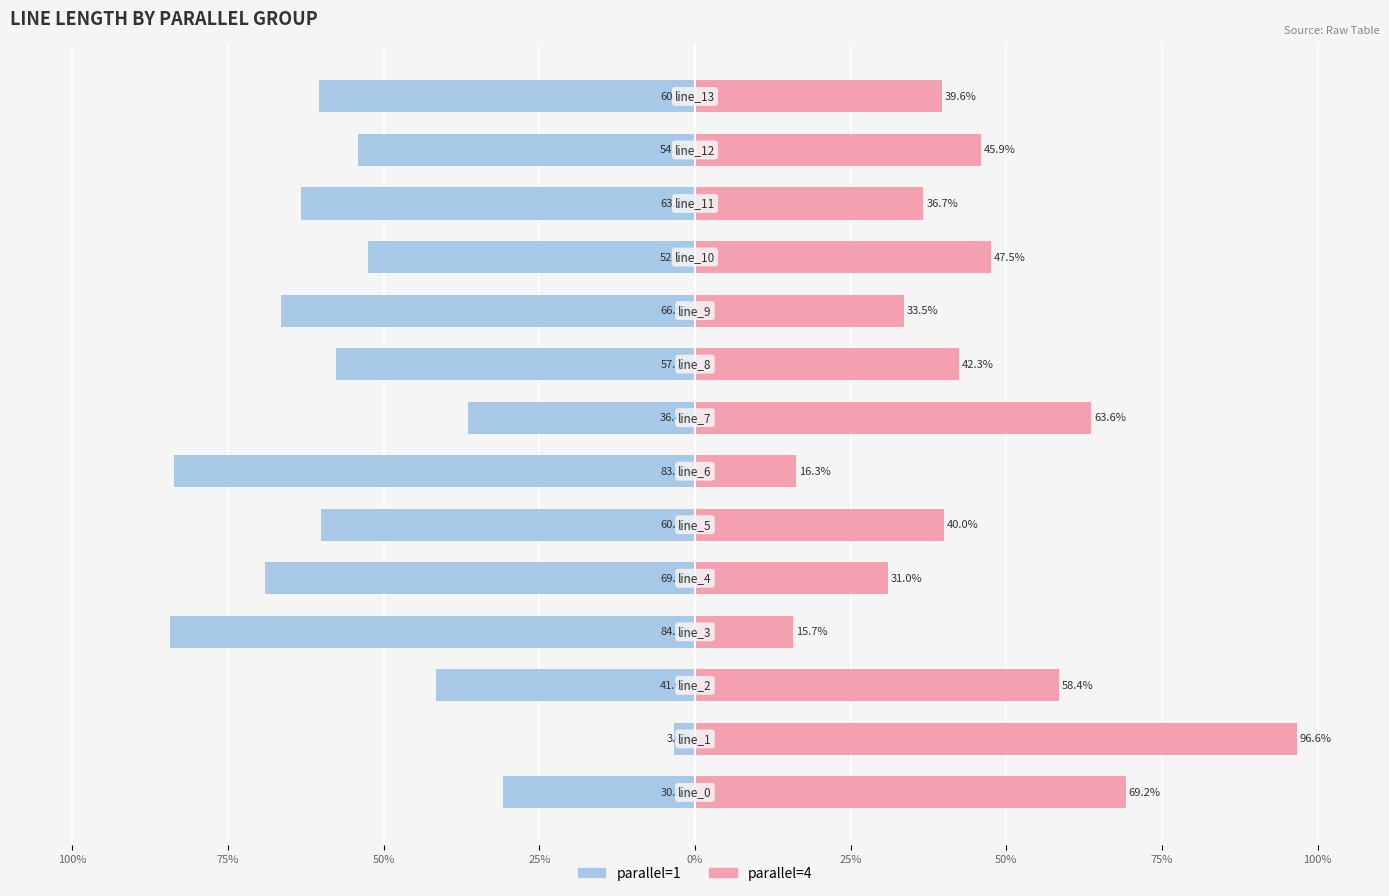

What is the label of the 1st bar from the right?

13